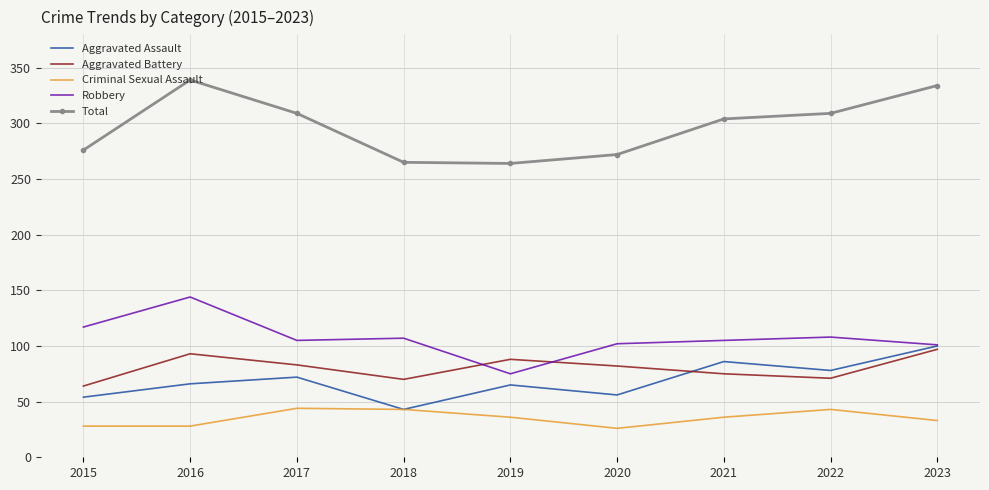

Which series has the largest total across all categories?

Total